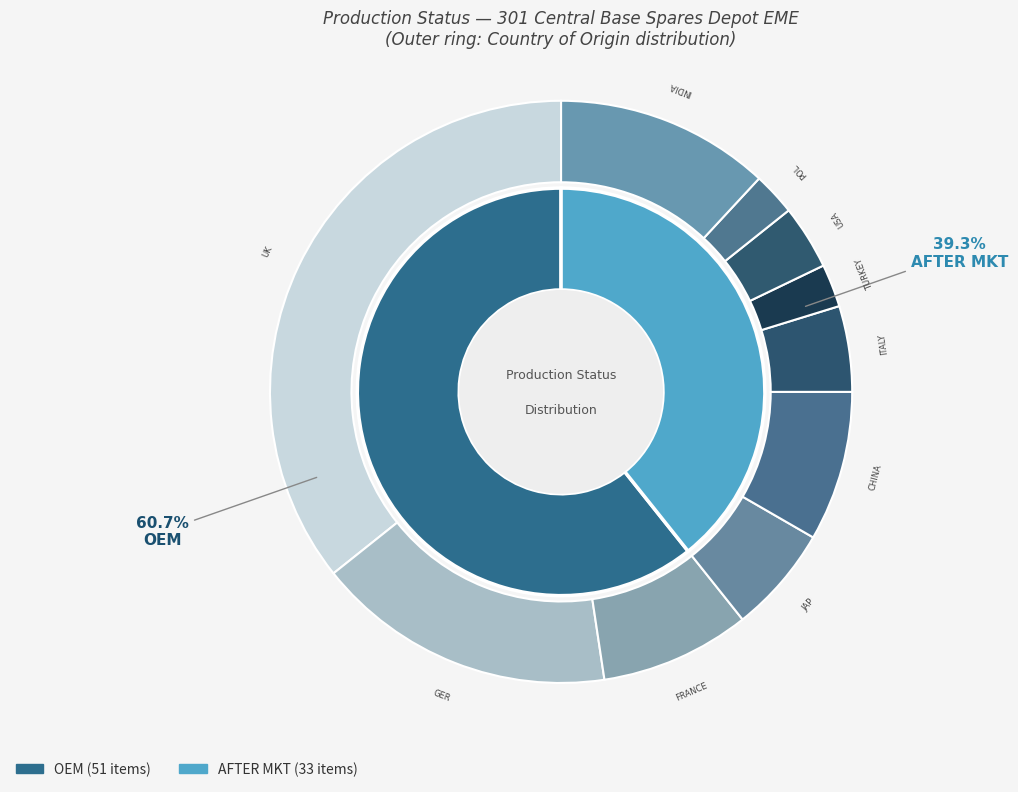

Count the number of slices in the pie.

2